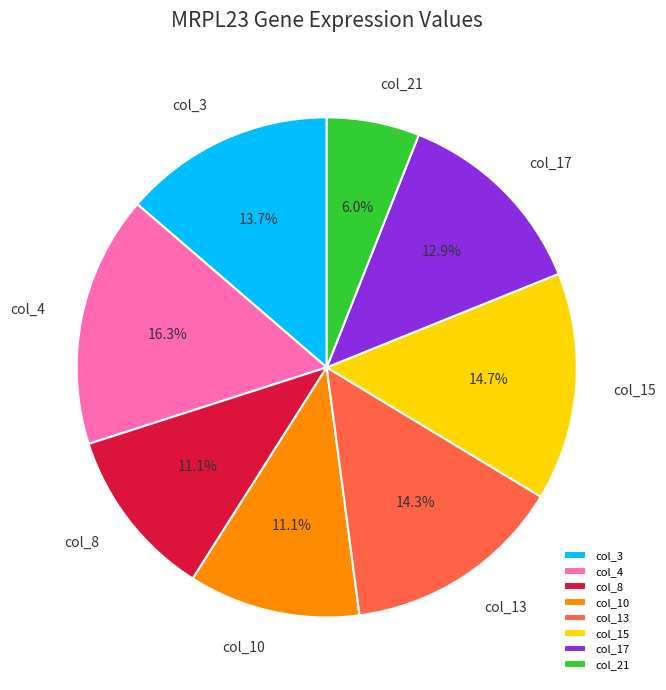

To the nearest percent, what portion does col_4 represent?

16%